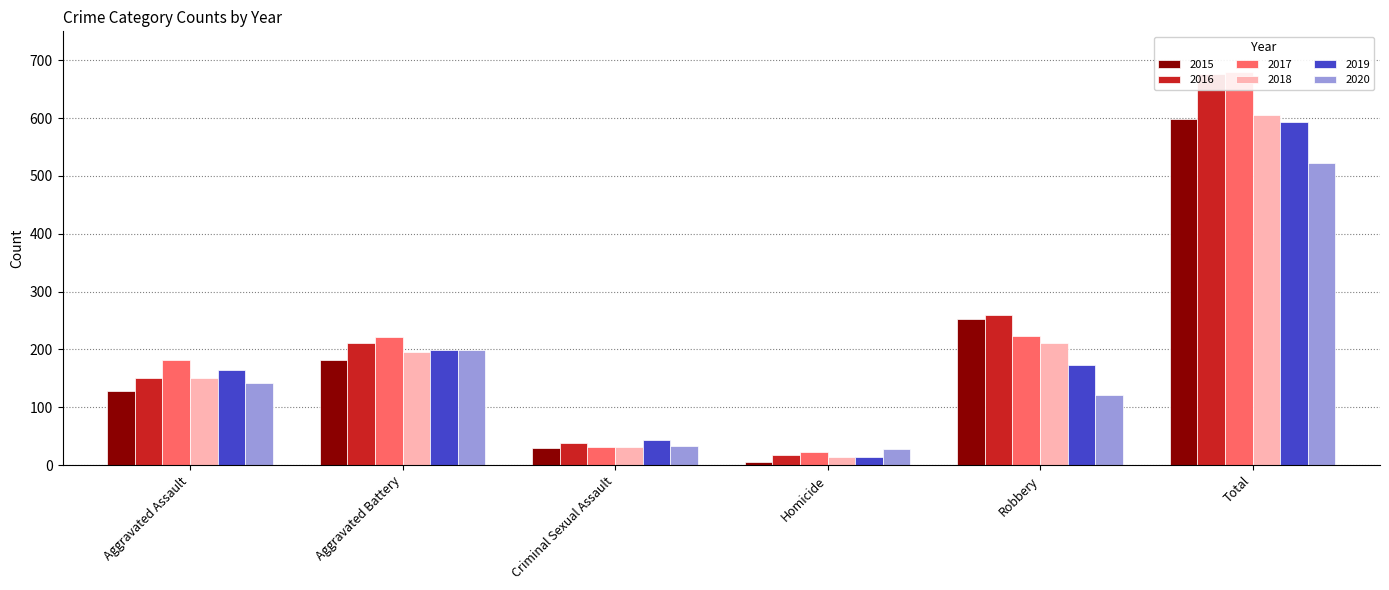

What is the label of the 2nd bar from the left?

Aggravated Battery